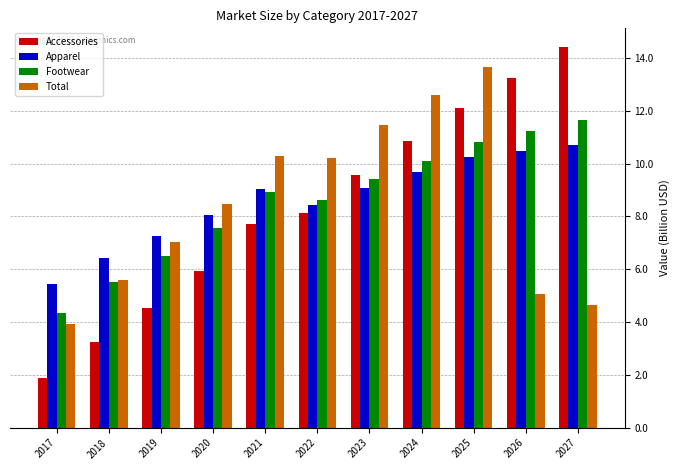

What is the difference between the maximum and minimum values in the Footwear series?

7.3